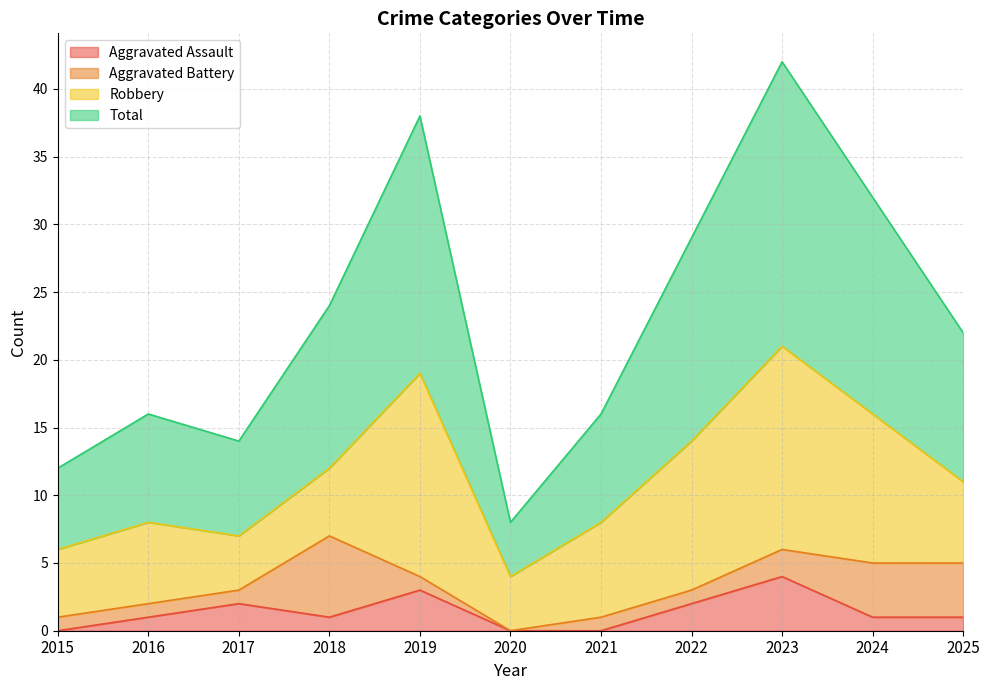

Is it true that Aggravated Assault equals 0 at 2020?

True